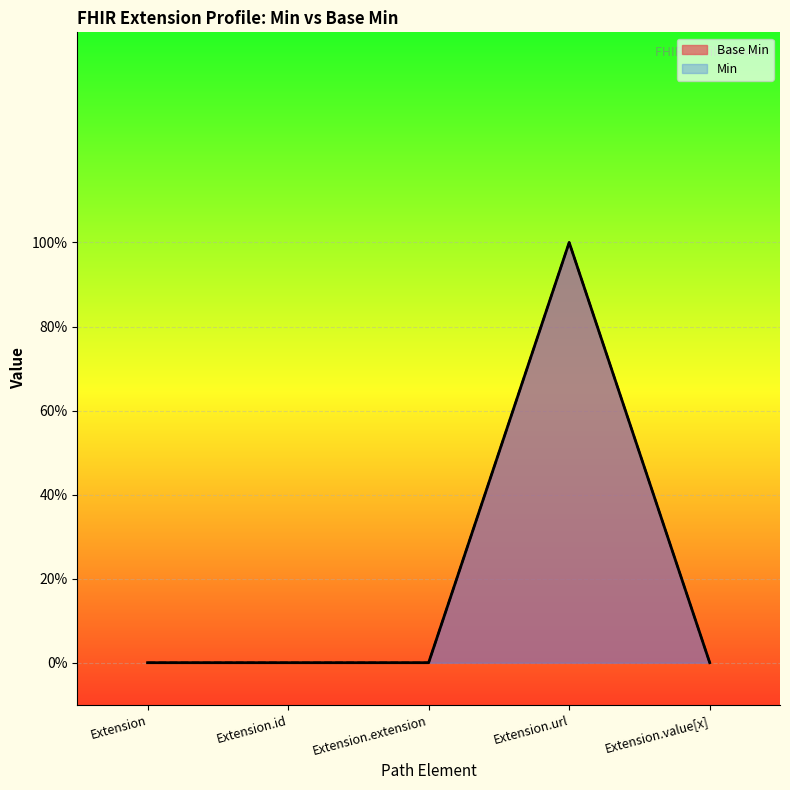

List the labels in order of value, smallest first.

Extension, Extension.id, Extension.extension, Extension.value[x], Extension.url